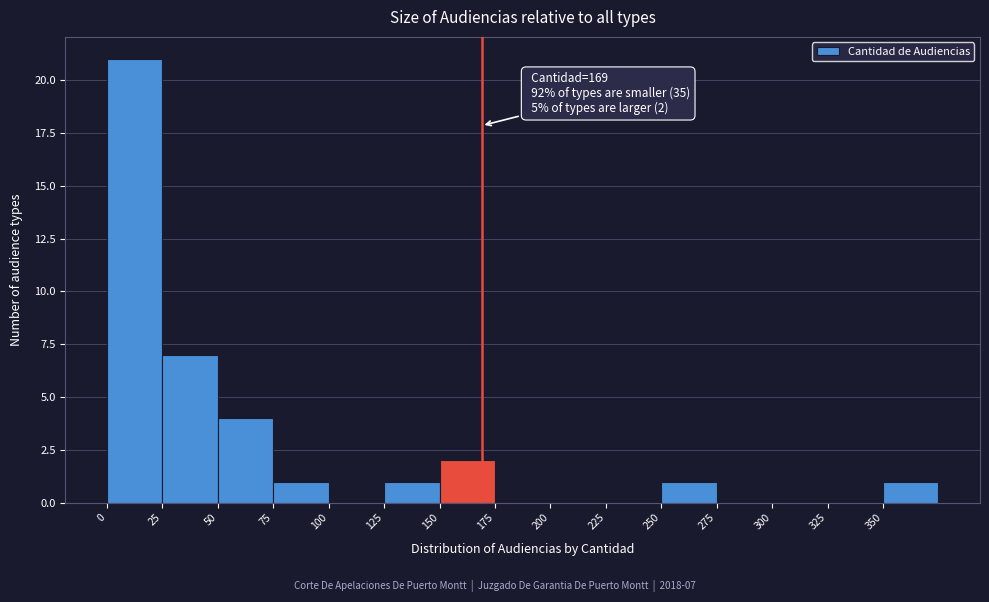

Which range on the x-axis has the tallest bar?

0 to 25